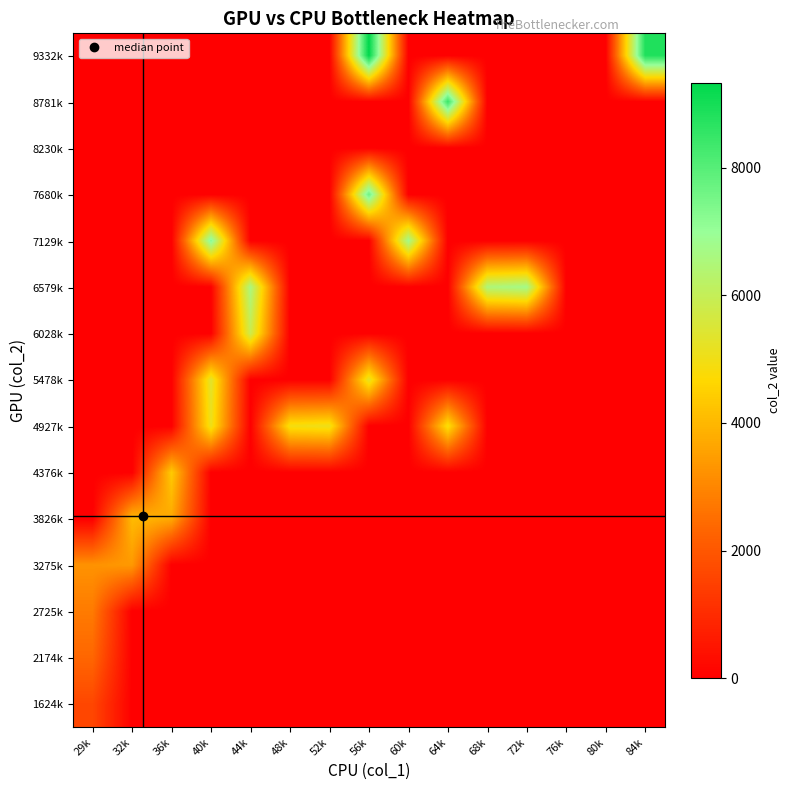

At how many categories does at least one series exceed 8777?

2